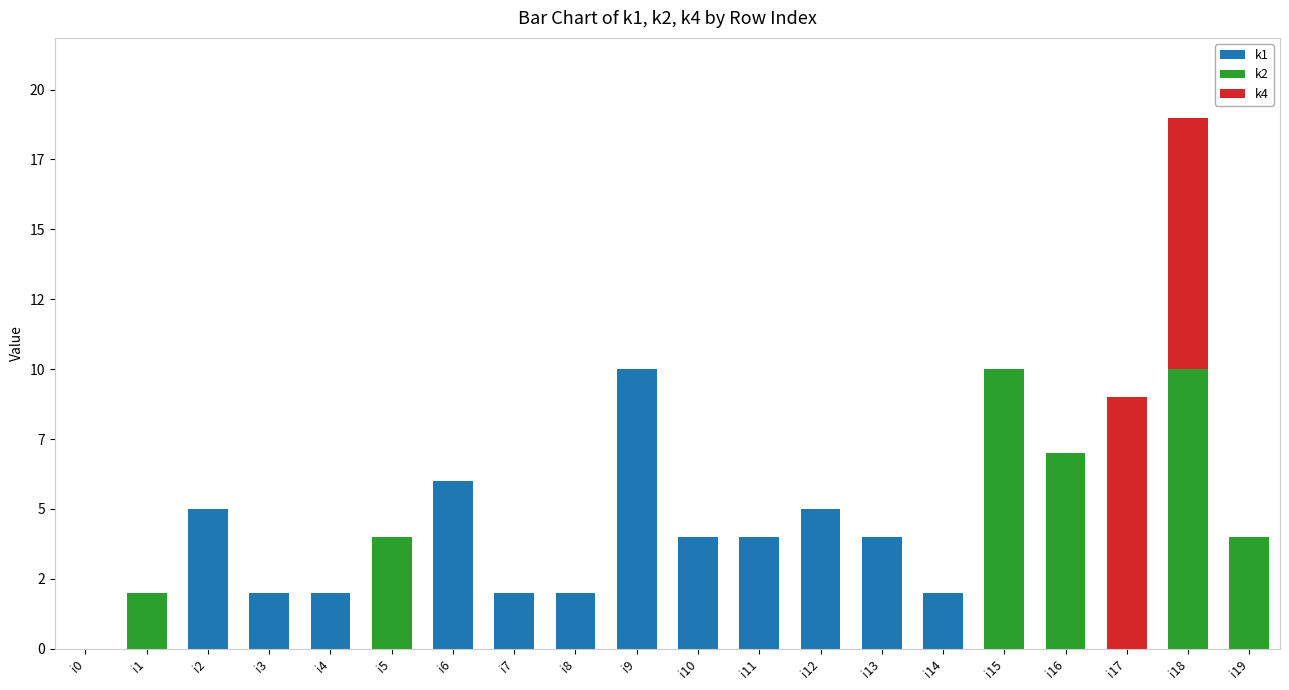

Does the chart contain stacked bars?

Yes